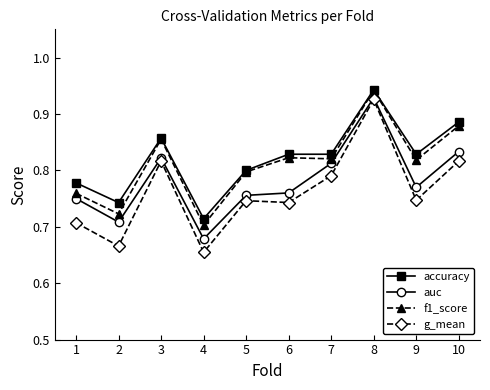

True or false: accuracy and g_mean intersect in this chart.

False